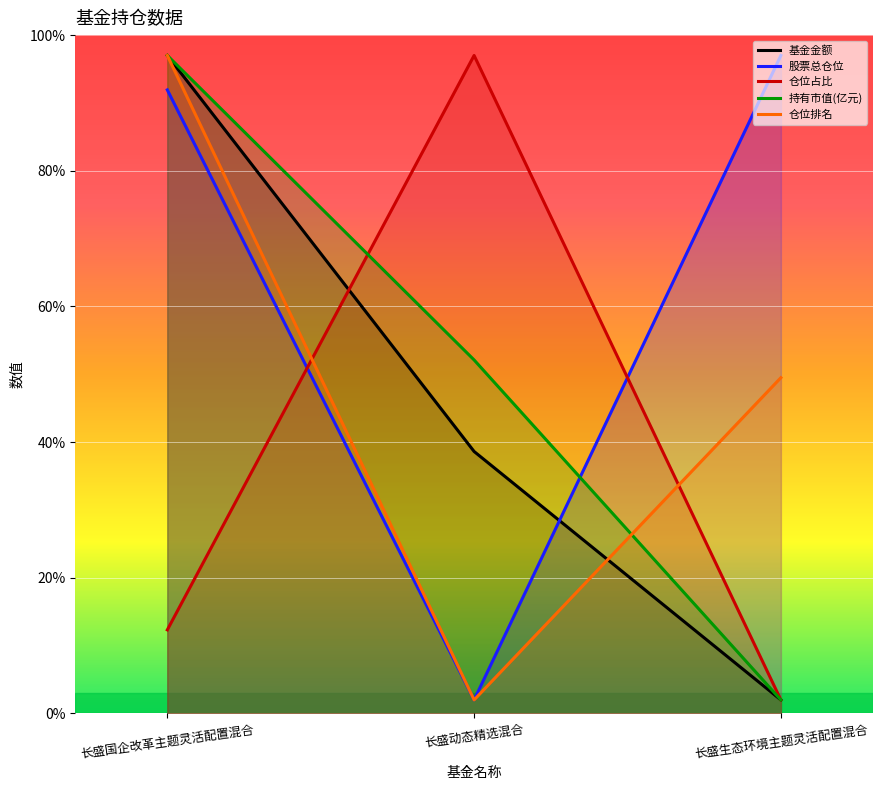

At which label does 仓位占比 reach its minimum?

长盛生态环境主题灵活配置混合